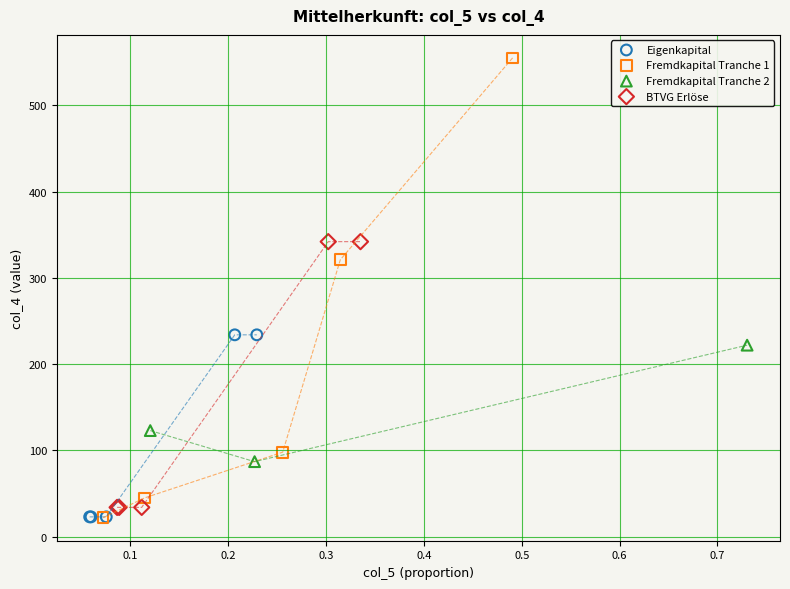

Which series has the largest Y range (max minus min)?

Fremdkapital Tranche 1